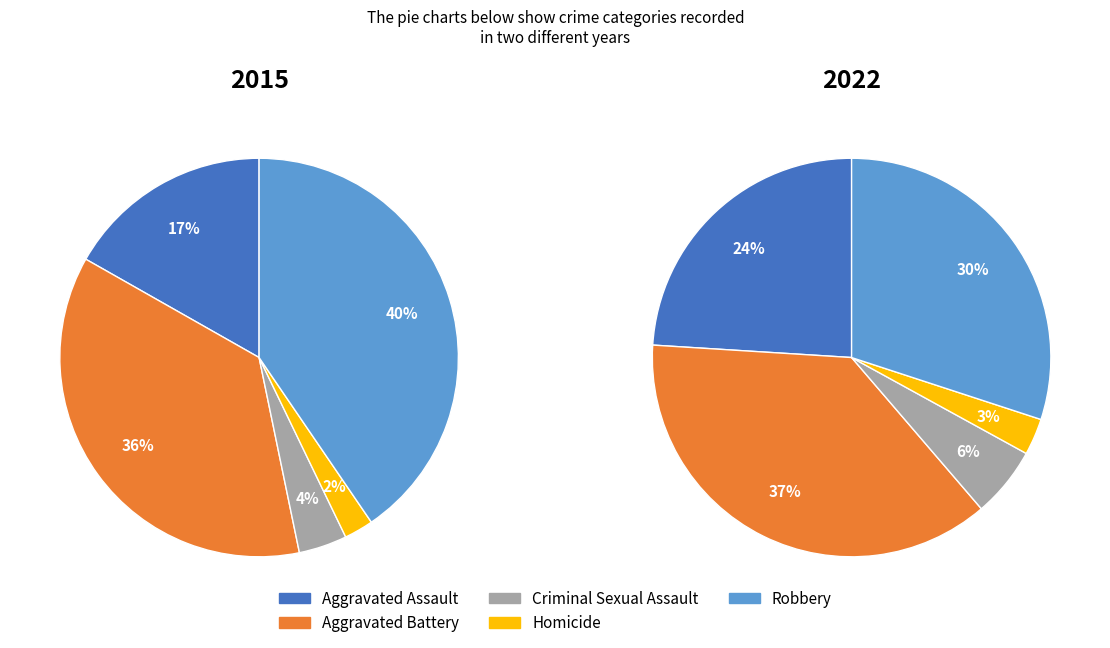

What percentage is the Aggravated Battery slice, to the nearest percent?

36%